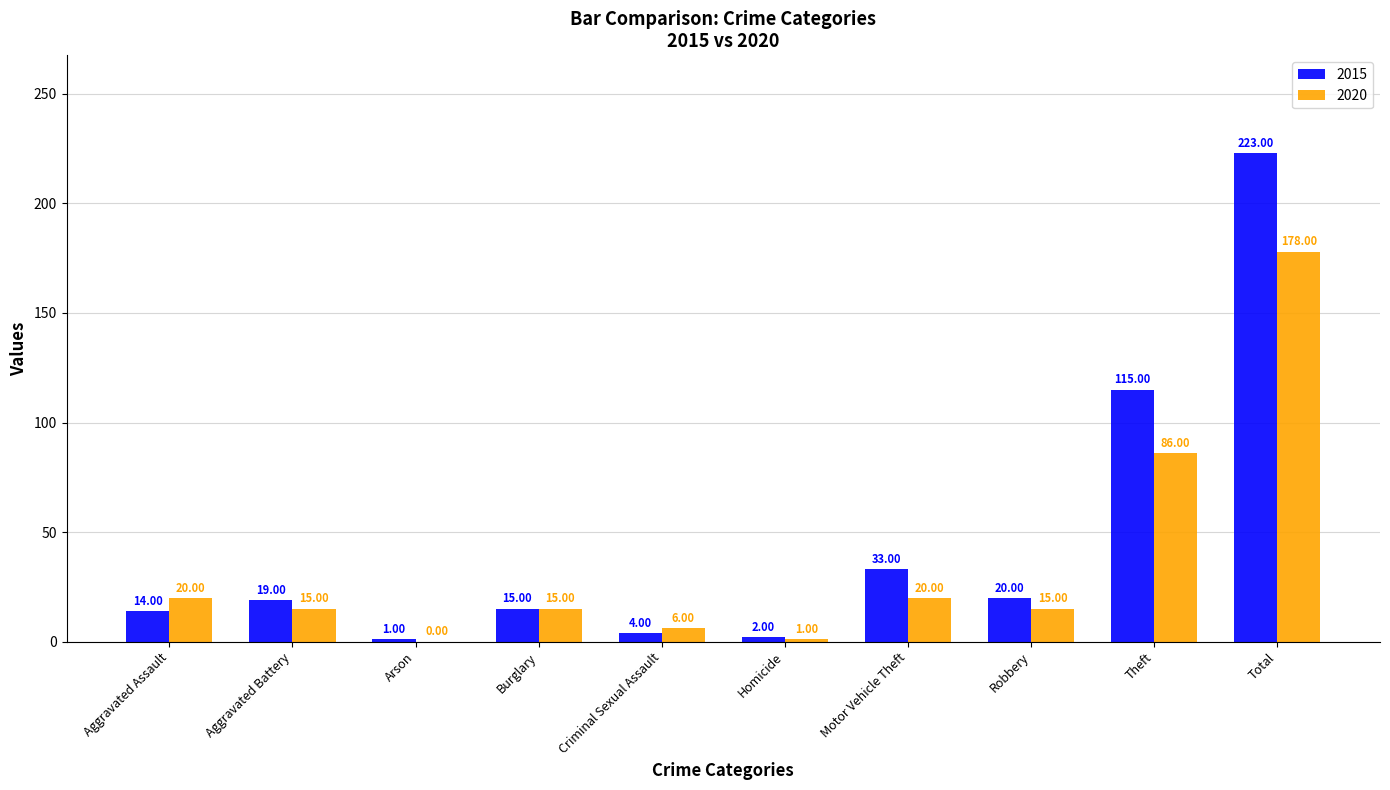

How many values in 2020 are above zero?

9